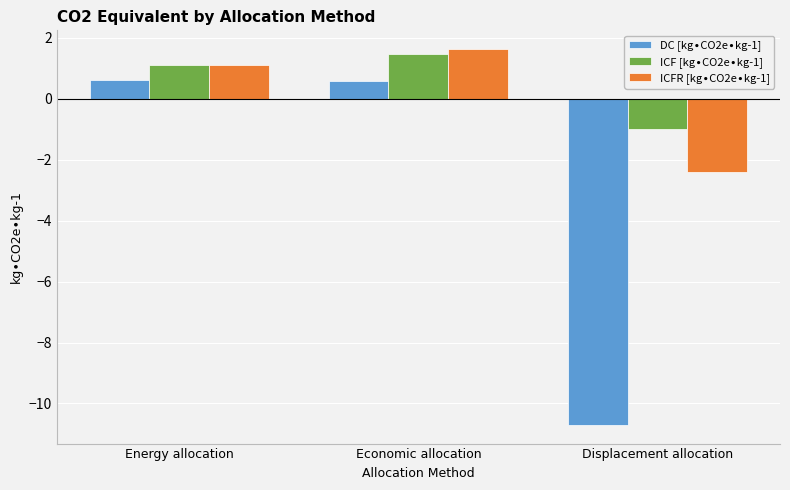

At which category is the sum across all series the highest?

Economic allocation